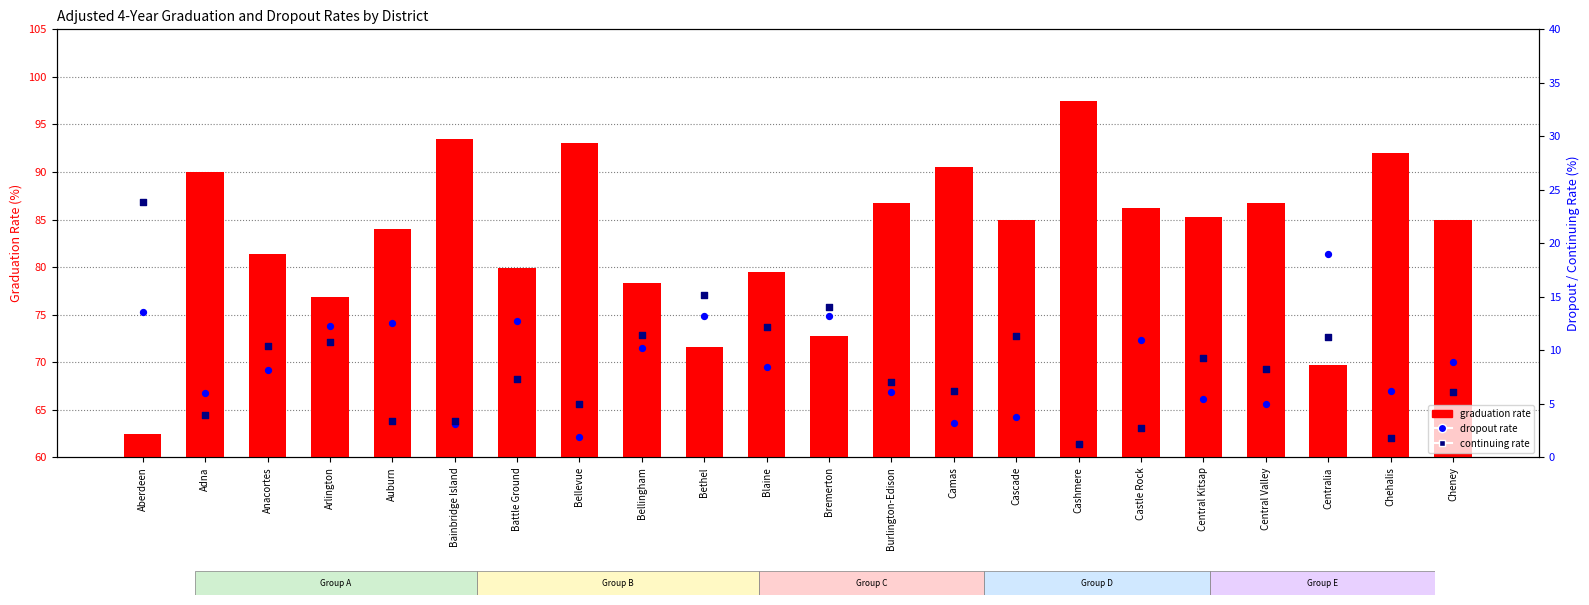

Which series has the largest total across all categories?

graduation rate